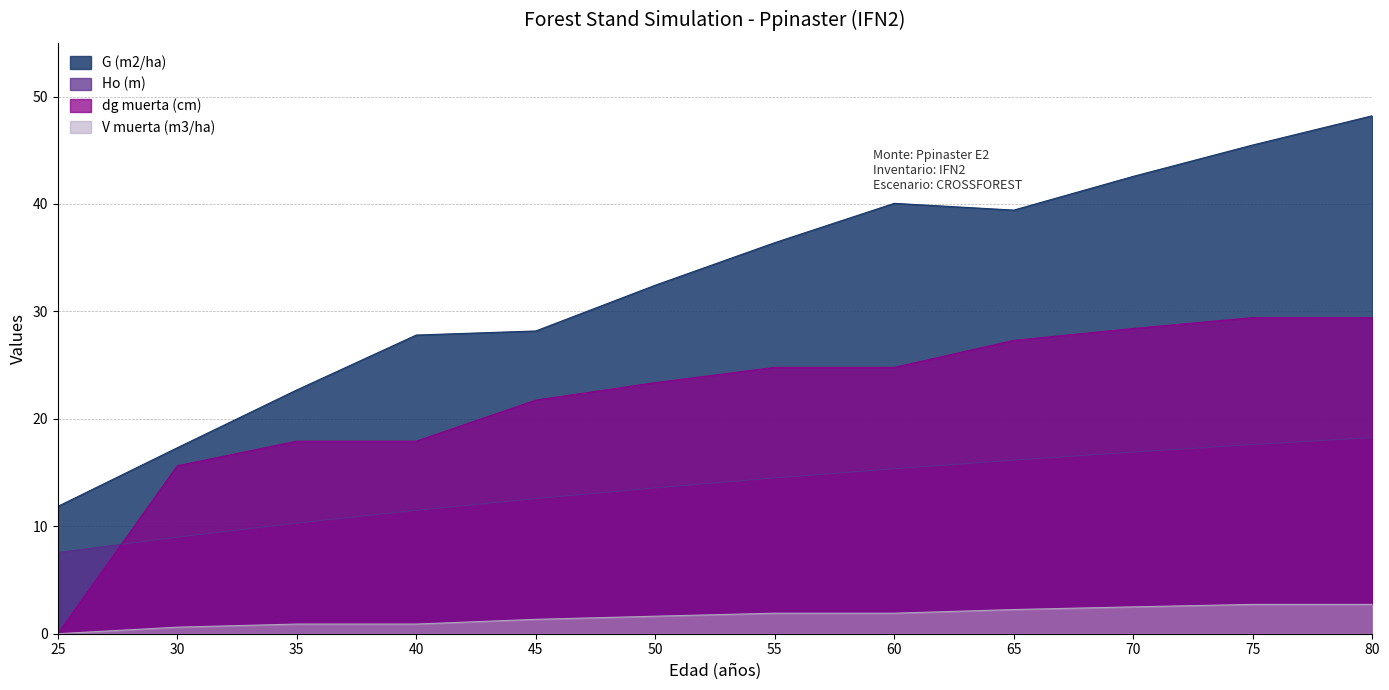

Between 25 and 50, which is larger?

50